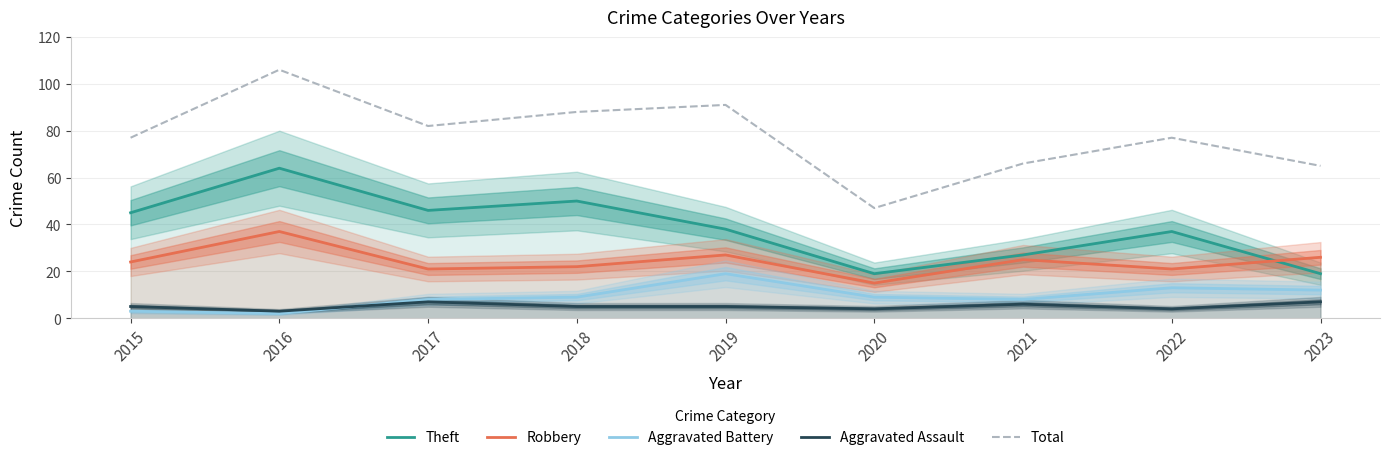

How many values in the Theft series are below 38?

4